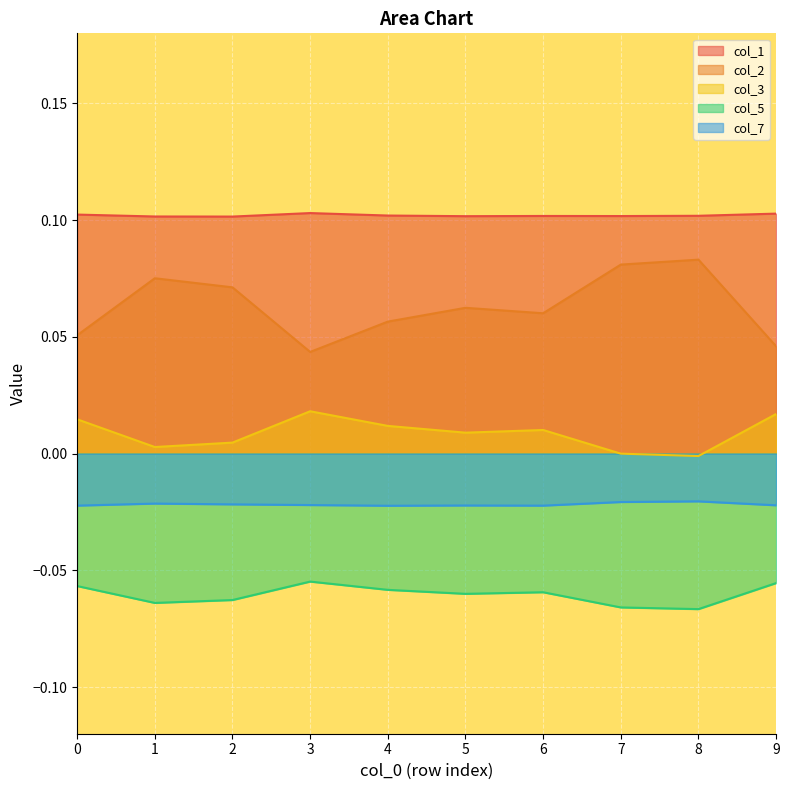

What is the difference between the highest and lowest values at 1?

0.2